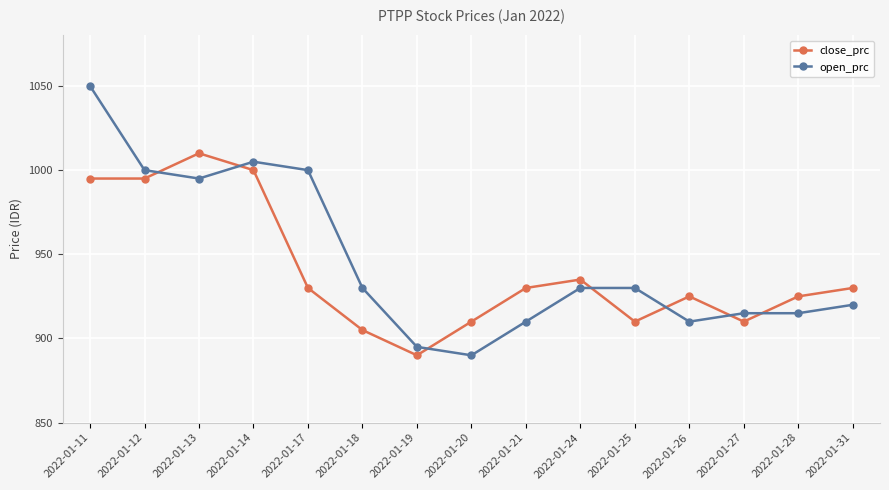

What is the difference between the maximum and second lowest values in the close_prc series?

105